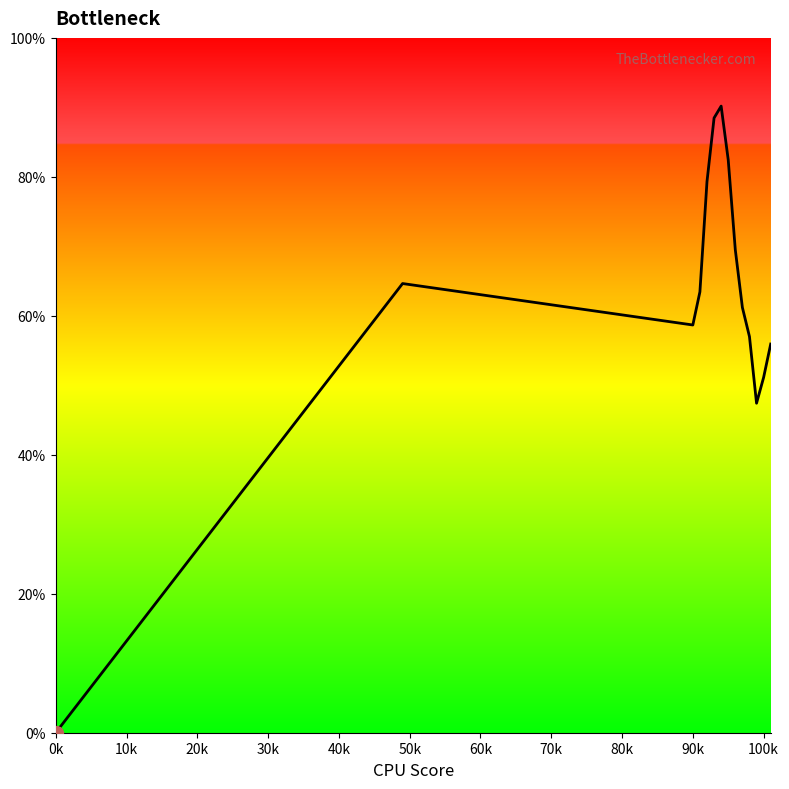

Reading left to right, what are all the values shown in this chart?

0.0	0.6	0.6	0.6	0.8	0.9	0.9	0.8	0.7	0.6	0.6	0.5	0.5	0.6